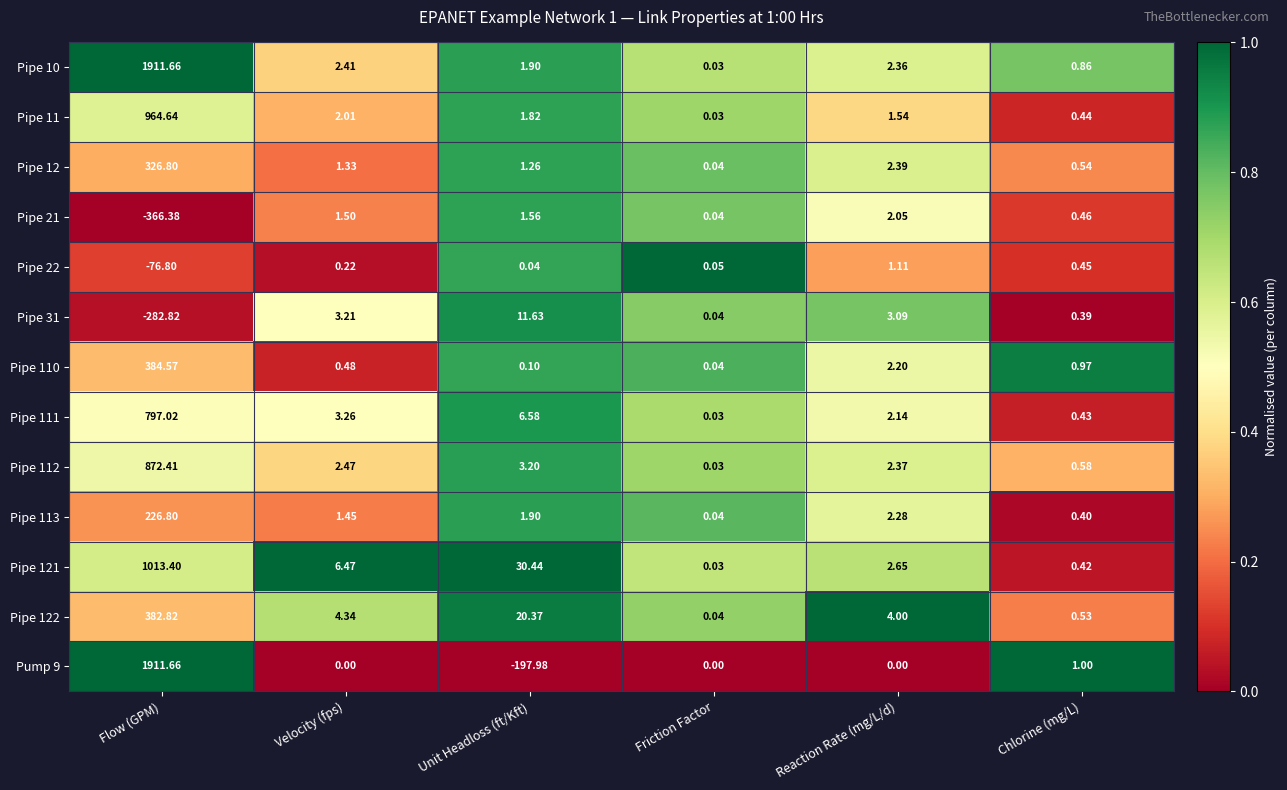

What is the difference between the highest and lowest values at Flow (GPM)?

2278.0